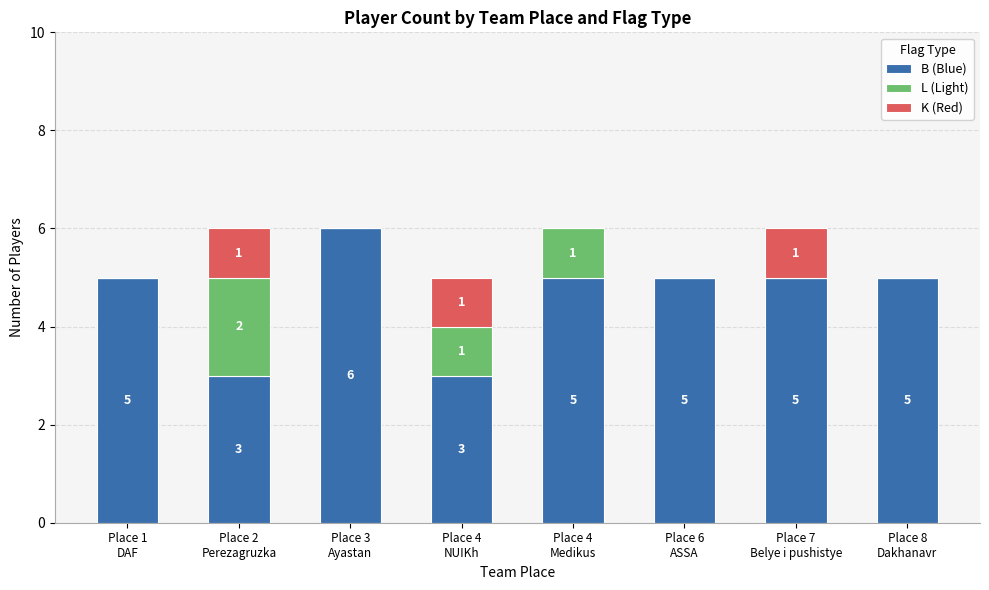

Are the bars horizontal?

No